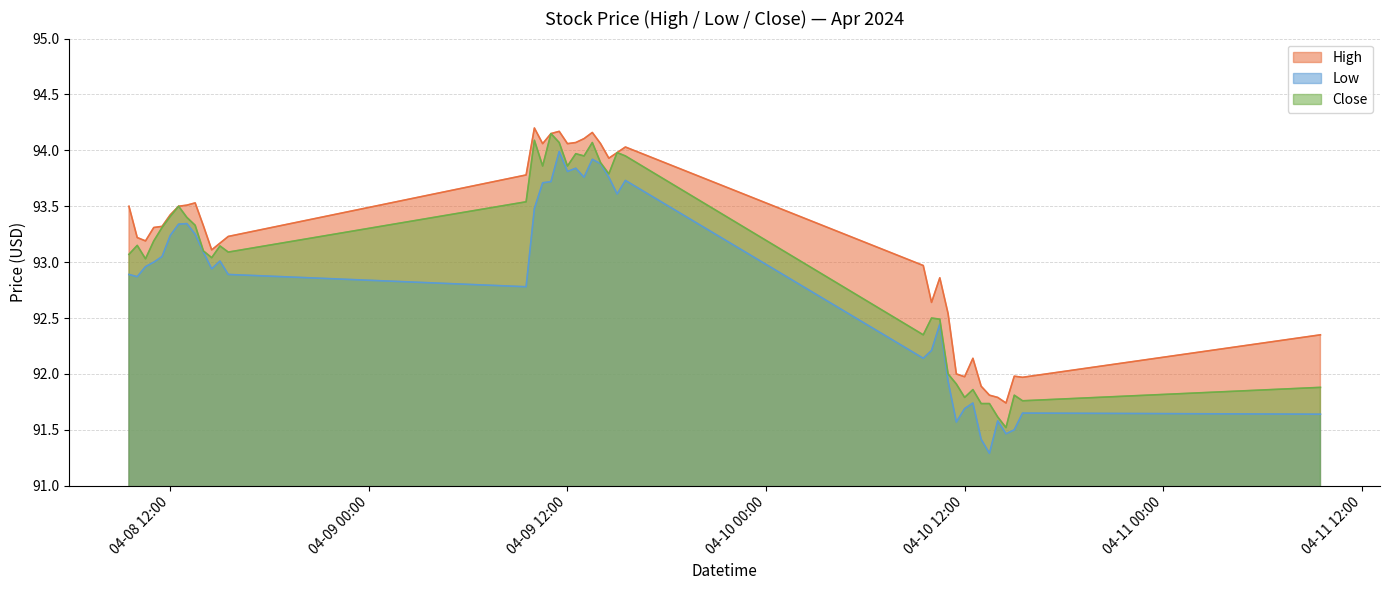

Where is Close nearest to the value 92?

2024-04-10 11:00